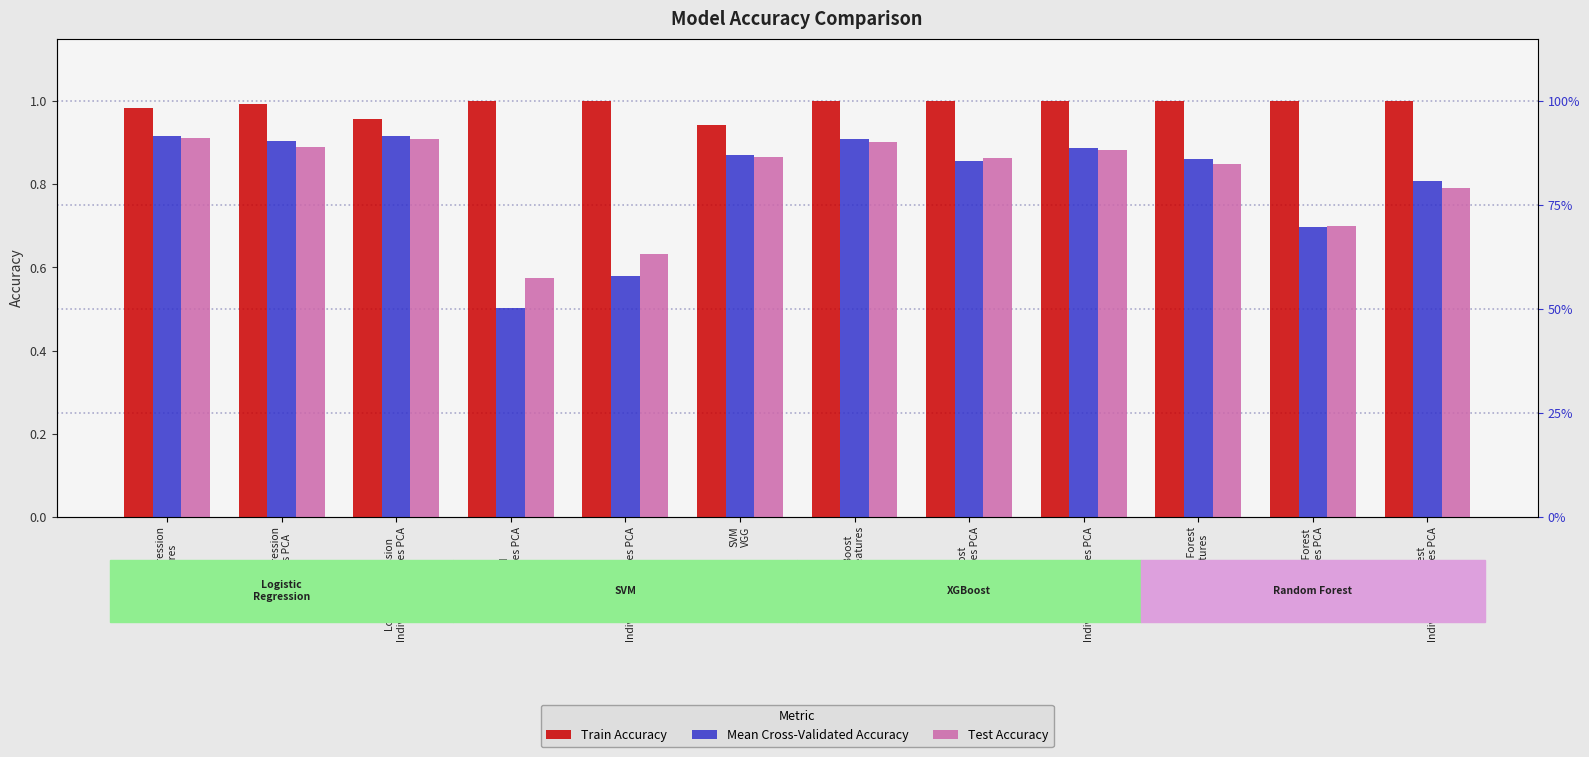

Which has a higher value, SVM
Individual Features PCA or SVM
VGG?

SVM
Individual Features PCA